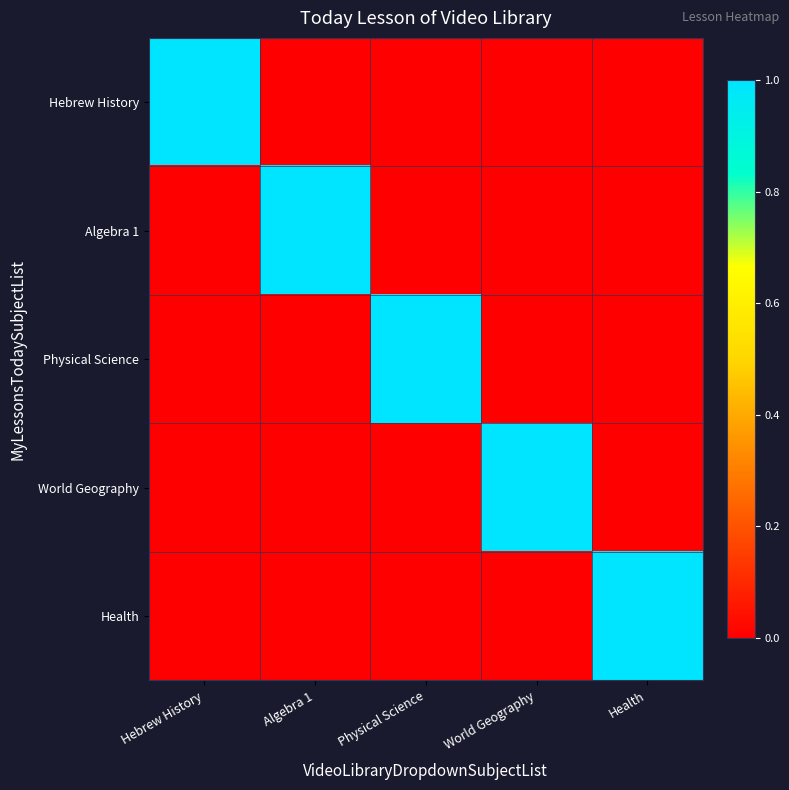

At which category is the sum across all series the highest?

Hebrew History